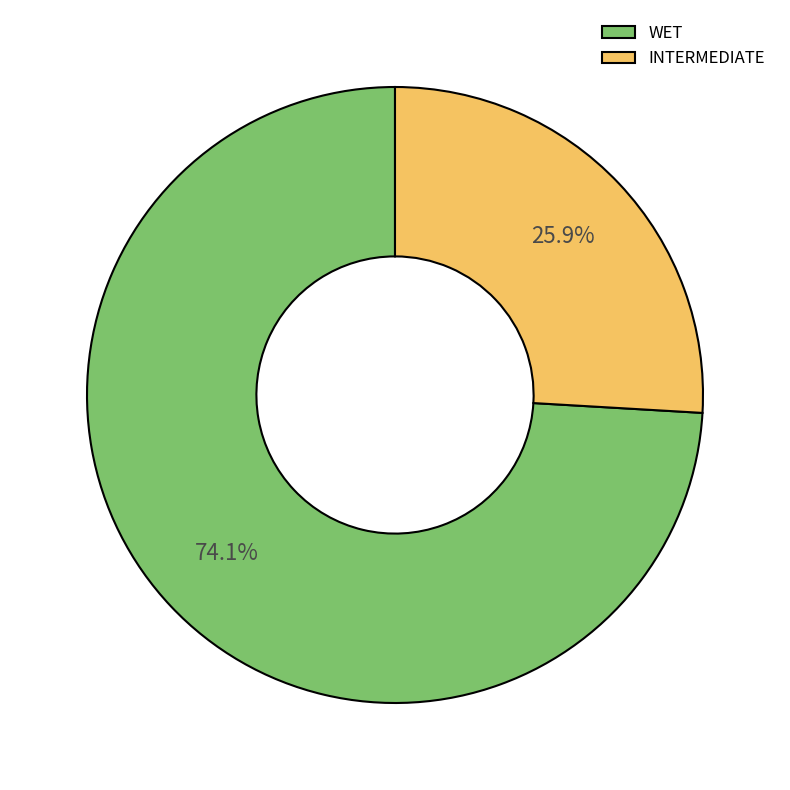

To the nearest percent, what portion does INTERMEDIATE represent?

26%